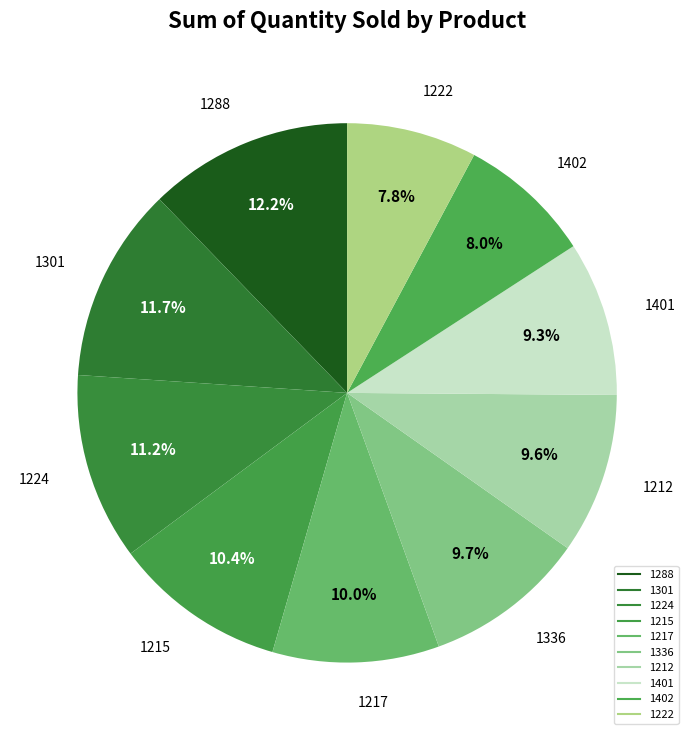

What is the smallest slice in the pie chart?

1222